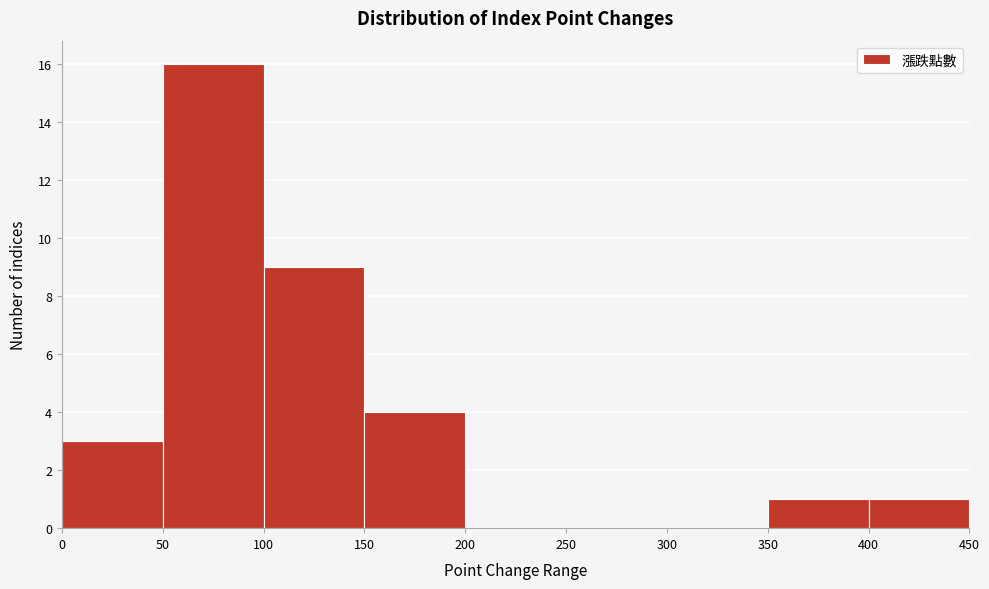

Reading left to right, list every bar in this chart as the range it spans on the x-axis followed by its height. The values are not printed on the chart, so give them approximately, as read against the axis.

0 to 50: 3
50 to 100: 16
100 to 150: 9
150 to 200: 4
200 to 250: 0
250 to 300: 0
300 to 350: 0
350 to 400: 1
400 to 450: 1